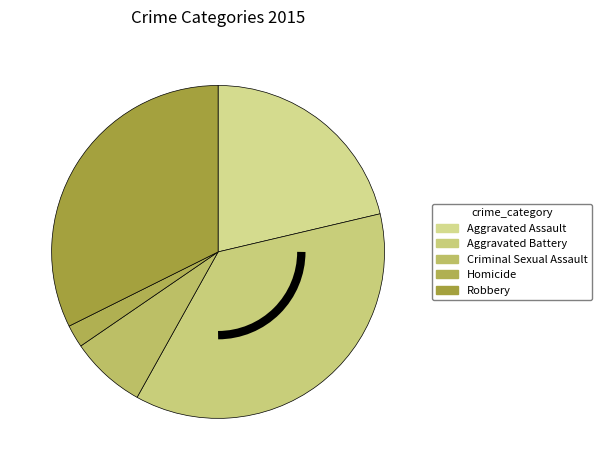

What portion of the pie excludes Aggravated Battery?

63.2%